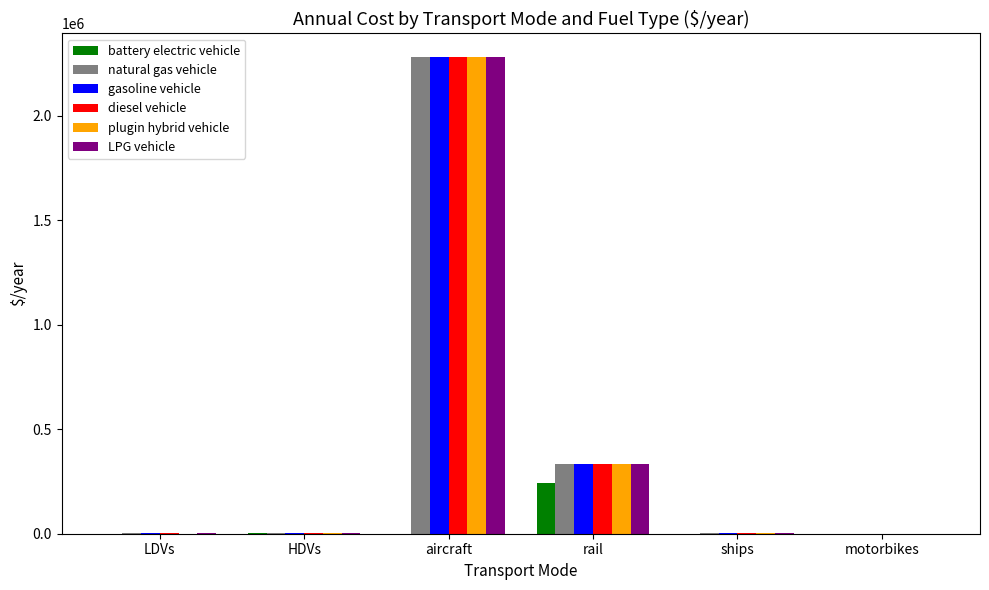

At which label is LPG vehicle closest to 1140116?

rail